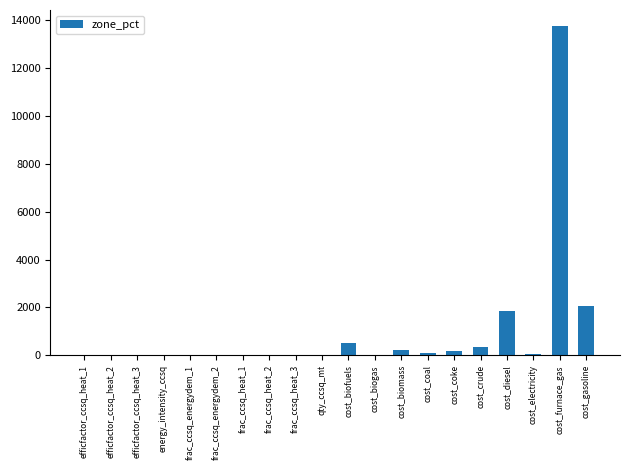

How many data points does each series have?

20